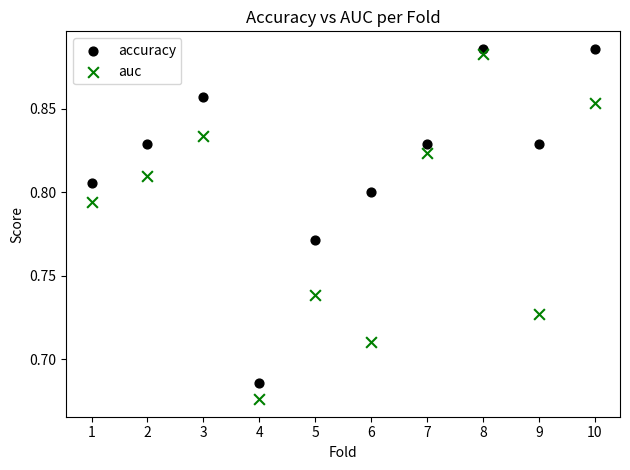

Which series contains the lowest Y value?

auc